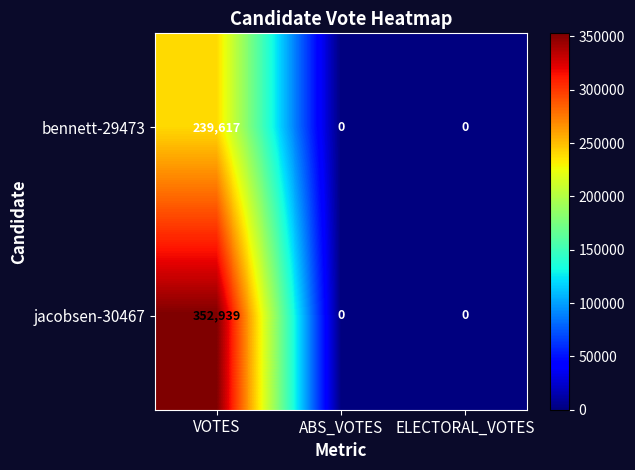

What is the difference between the maximum and minimum values in the jacobsen-30467 series?

352939